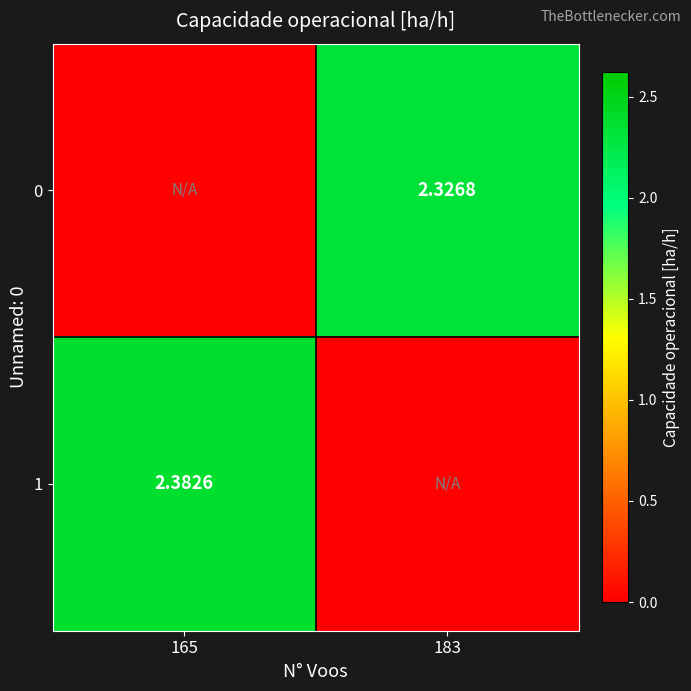

How many values in the 1 series exceed 2?

1